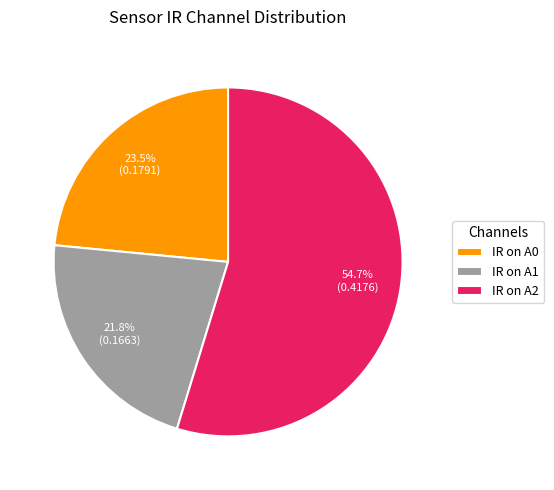

Which slice is the smallest?

IR on A1